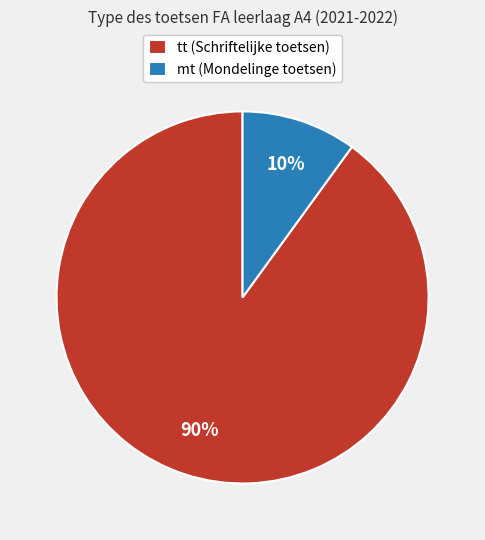

True or false: tt (Schriftelijke toetsen) accounts for 99% of the total.

False